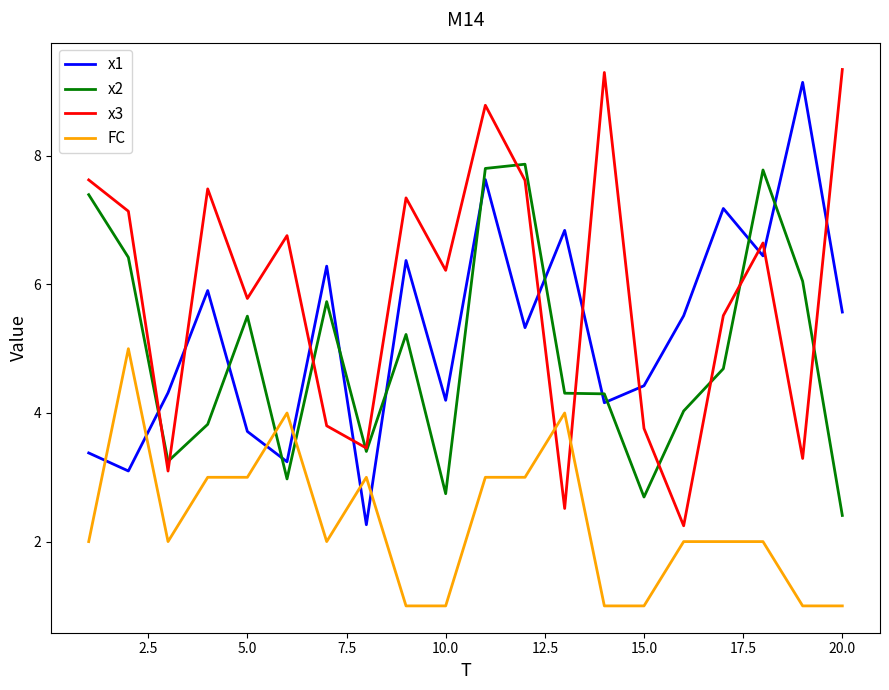

True or false: x2 and x1 cross at least once.

True